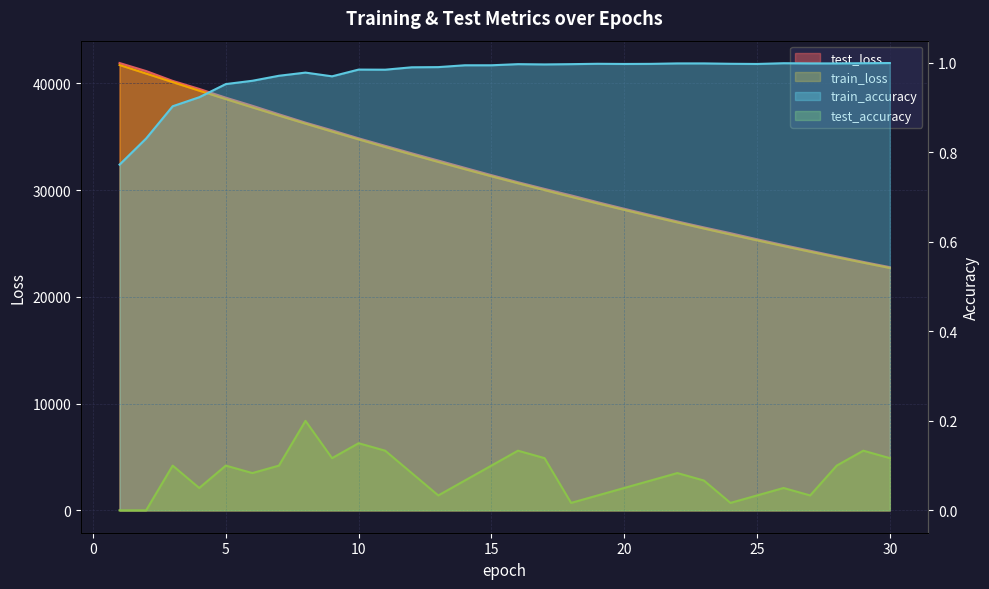

Does the chart display data point markers on the line(s)?

No